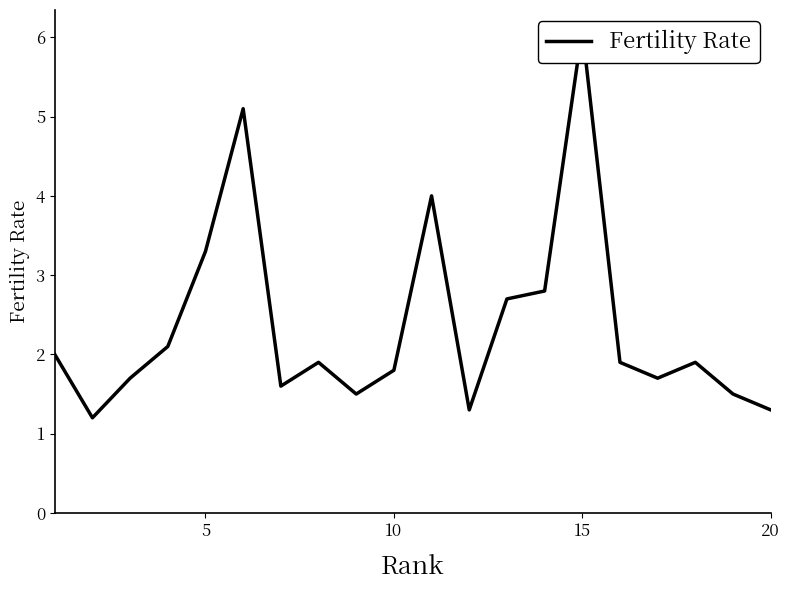

What is the average value?

2.4